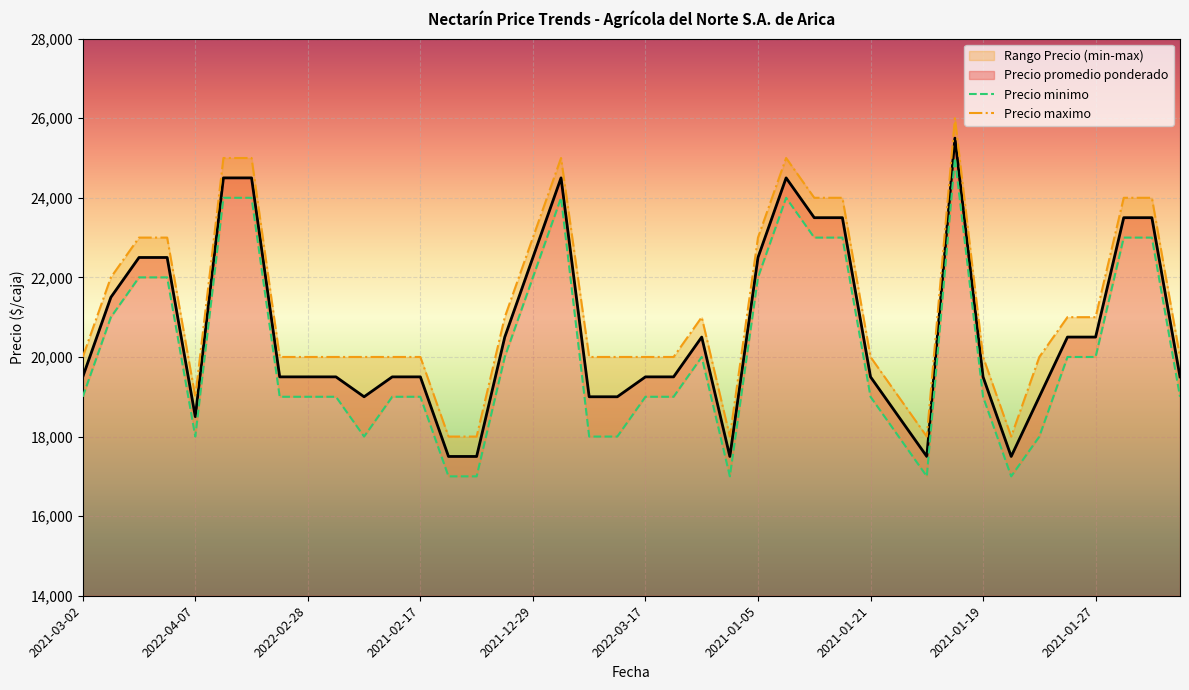

Read the Precio minimo value at 2020-12-03, to the nearest 100.

23000